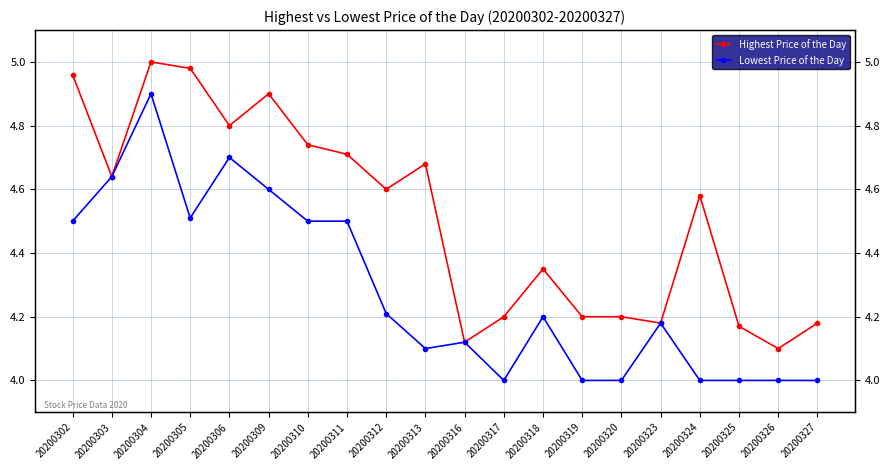

How many data points in Lowest Price of the Day are above 4?

13